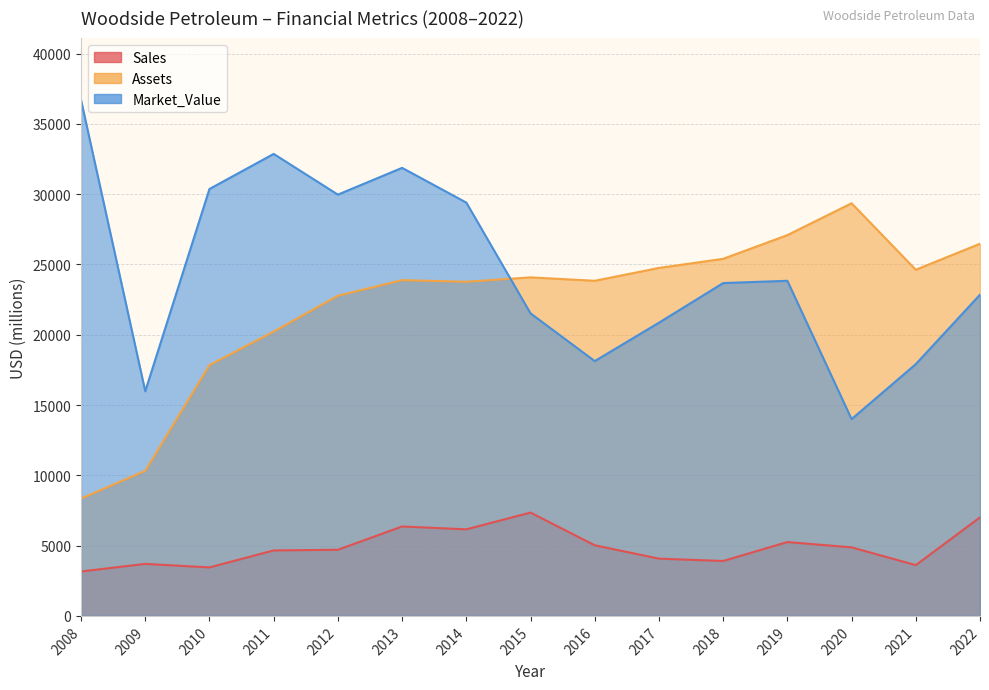

At which label does Sales reach its peak?

2015